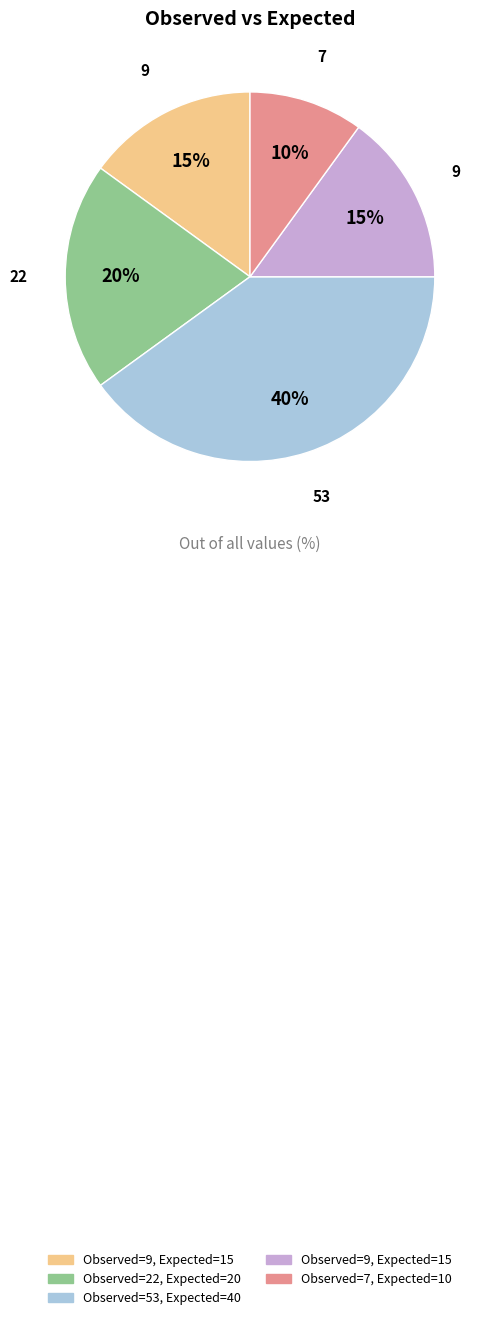

Is there a majority slice in this chart?

No